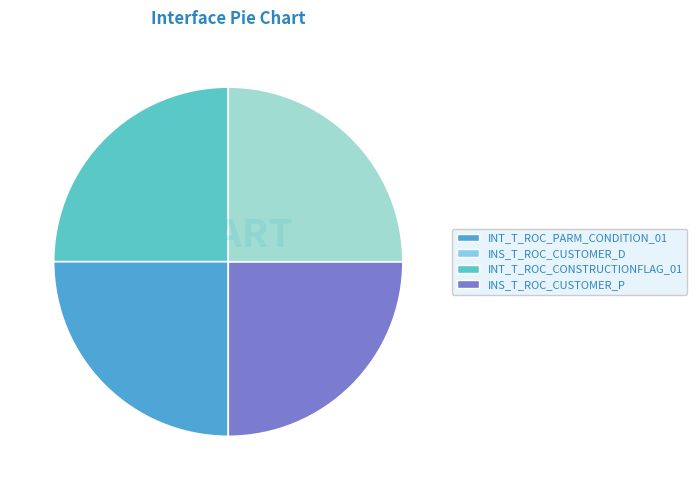

Which slice is the smallest?

INT_T_ROC_PARM_CONDITION_01